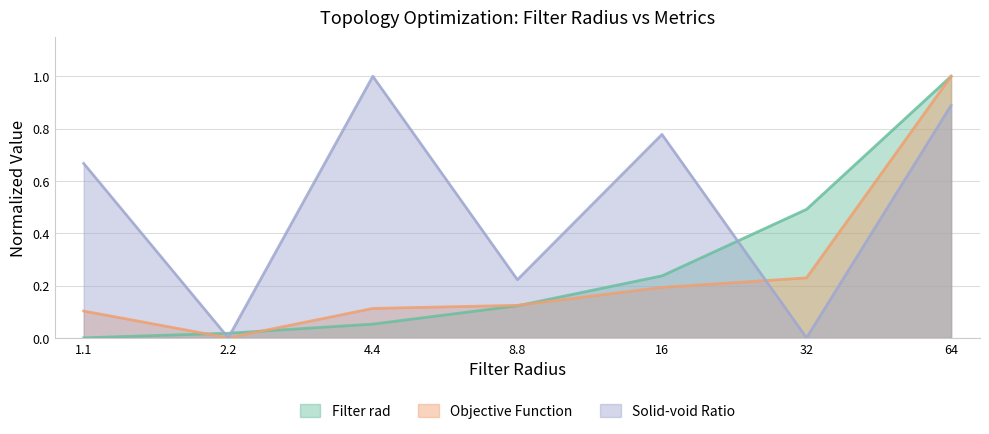

At which category is the sum across all series the highest?

64